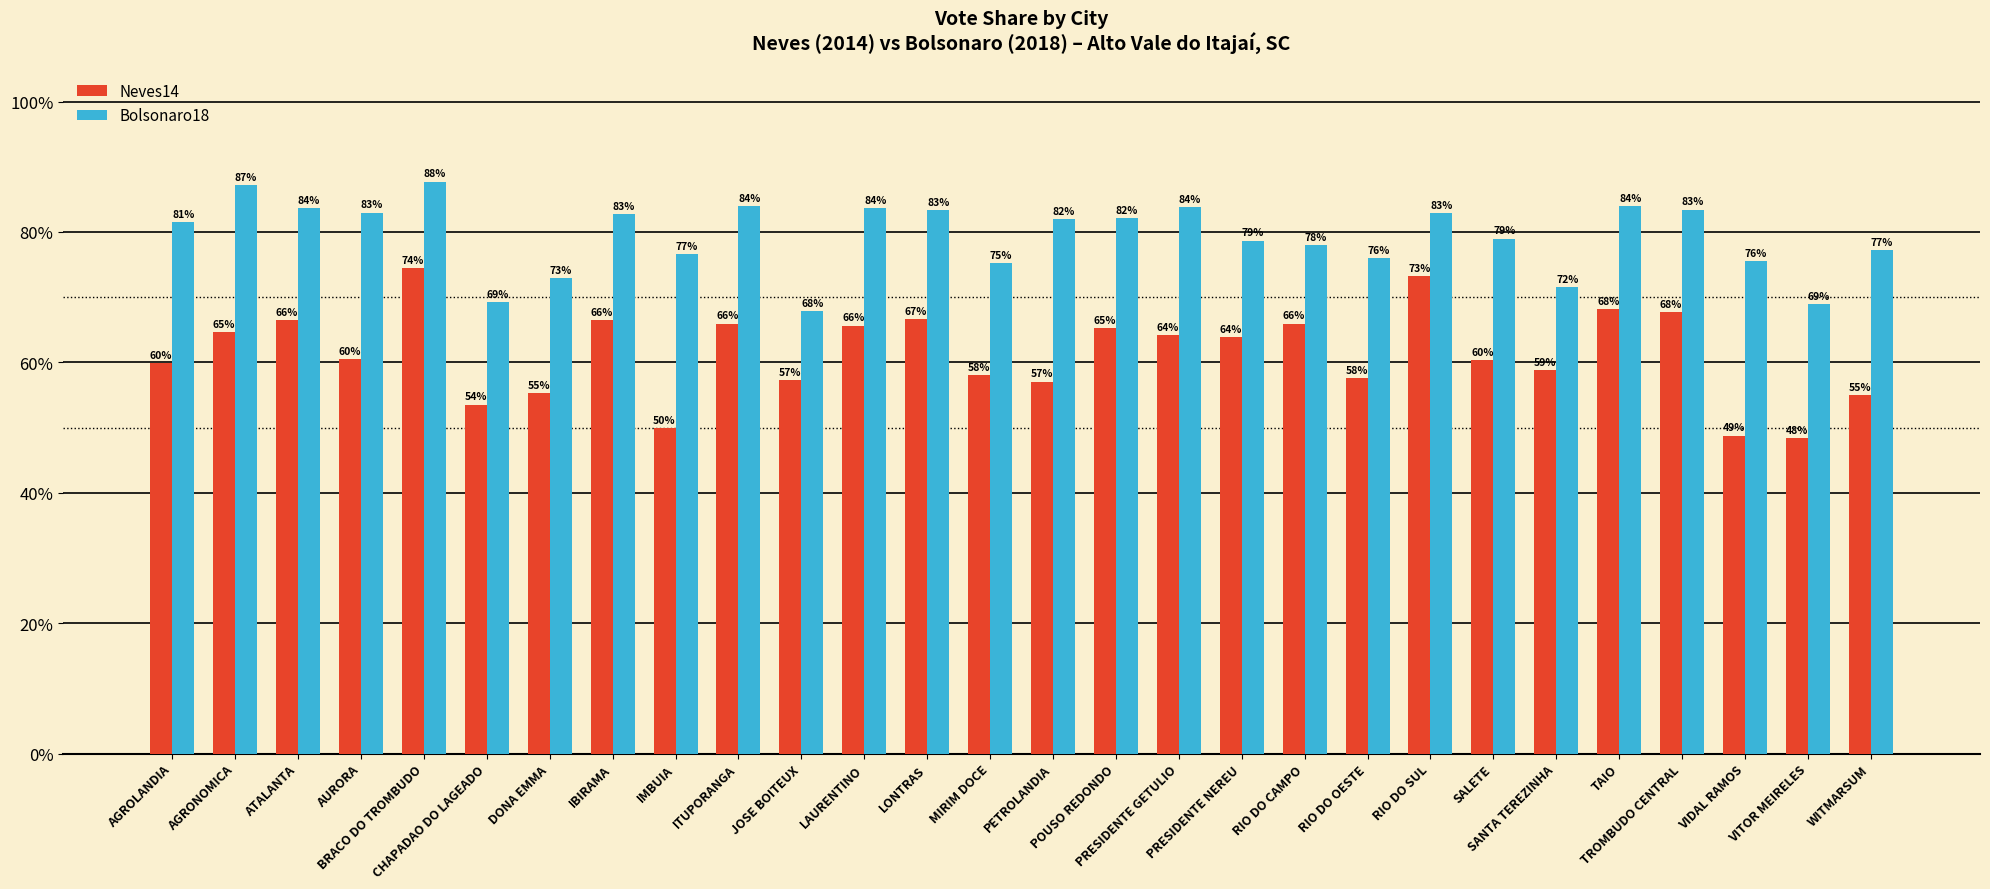

What value does the Neves14 series have at DONA EMMA?

0.6